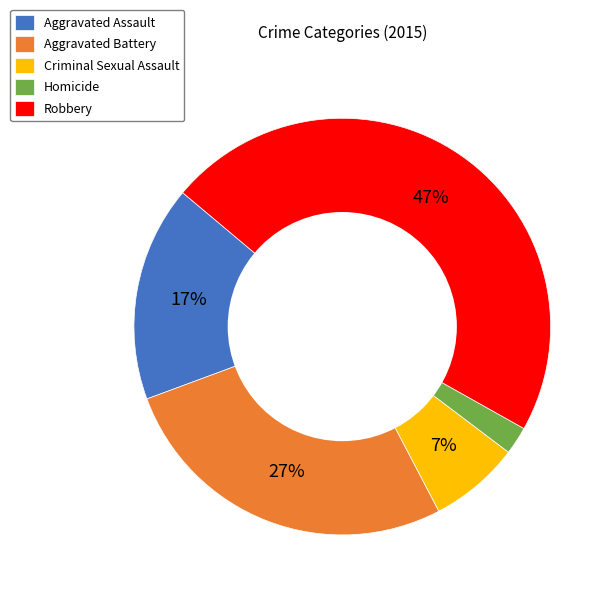

Rank the categories by value from lowest to highest.

Homicide, Criminal Sexual Assault, Aggravated Assault, Aggravated Battery, Robbery